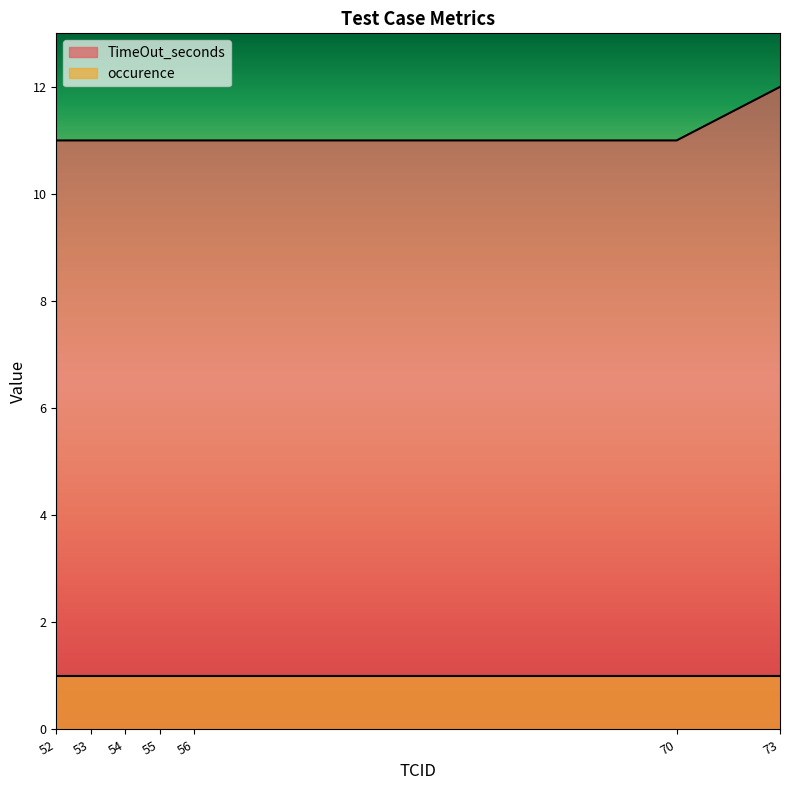

True or false: occurence has a value of 0 at 73.

False